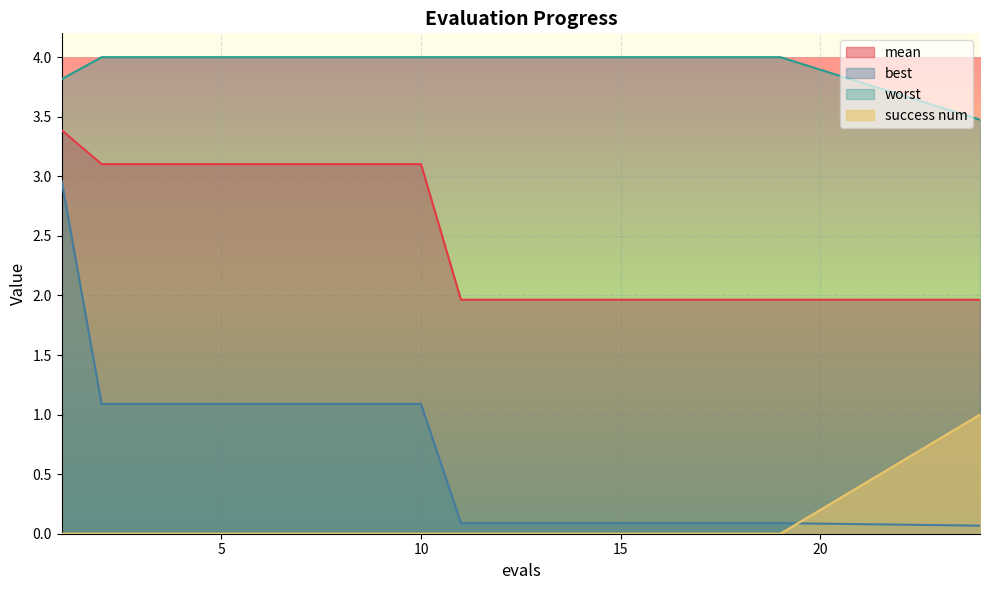

How many lines are shown in the chart?

4